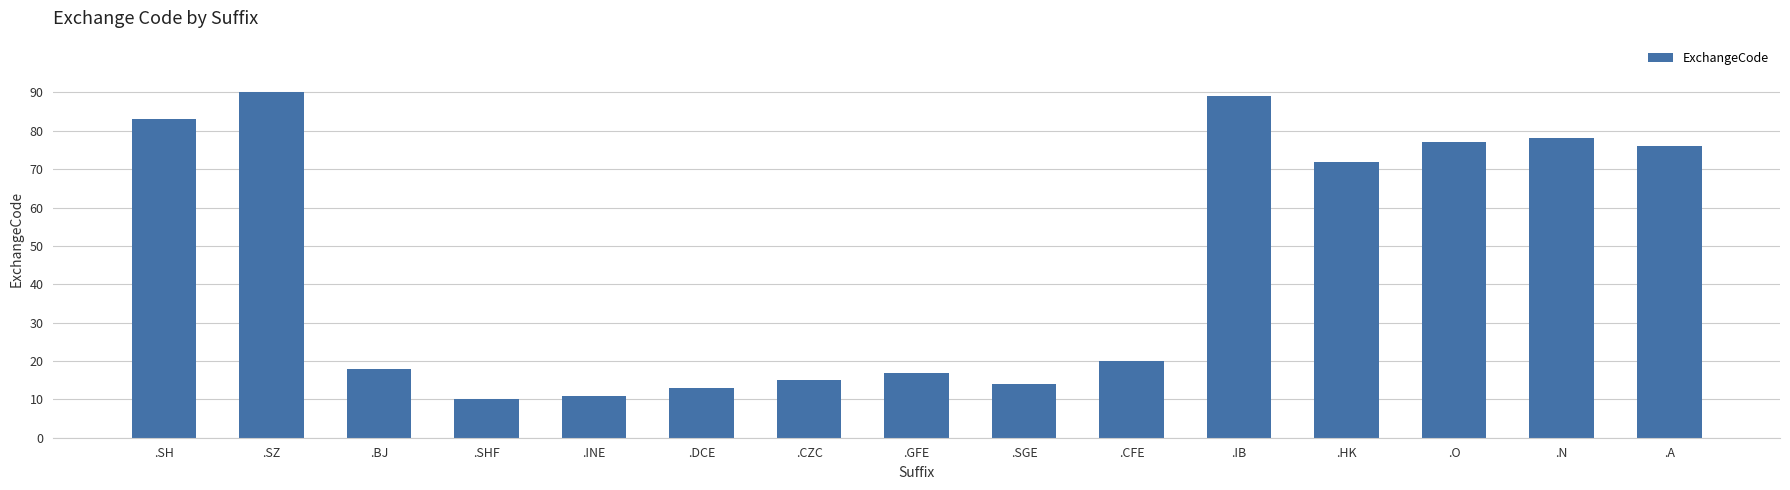

Reading left to right, transcribe all the data shown in this chart.

.SH=83	.SZ=90	.BJ=18	.SHF=10	.INE=11	.DCE=13	.CZC=15	.GFE=17	.SGE=14	.CFE=20	.IB=89	.HK=72	.O=77	.N=78	.A=76